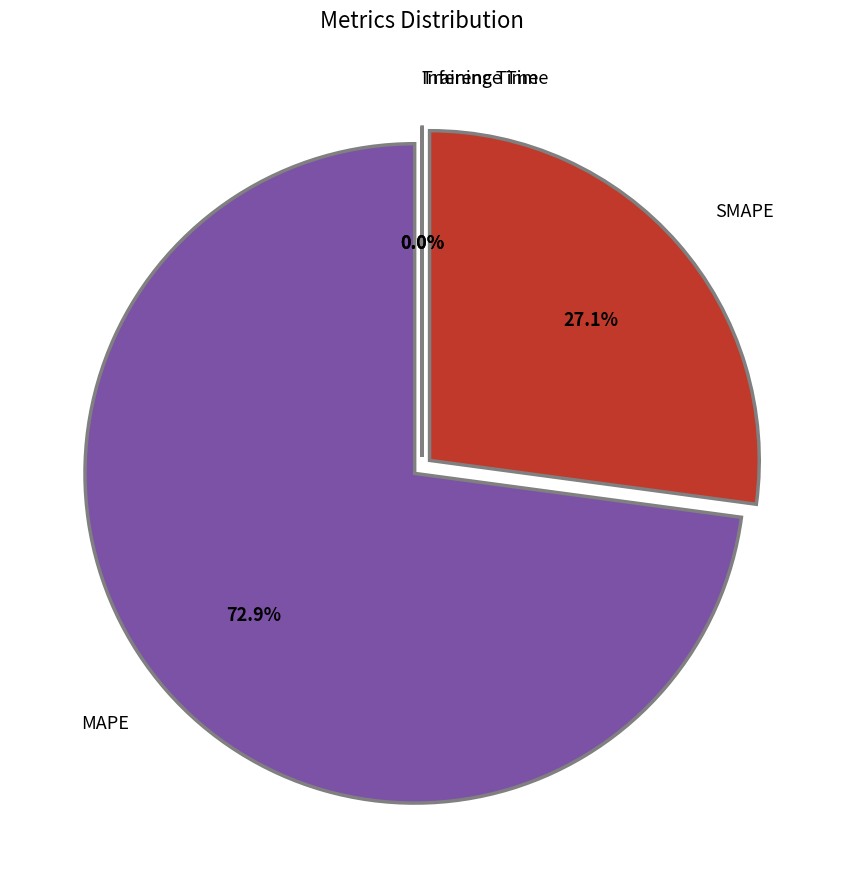

To the nearest percent, what is the combined percentage of Training Time and MAPE?

73%